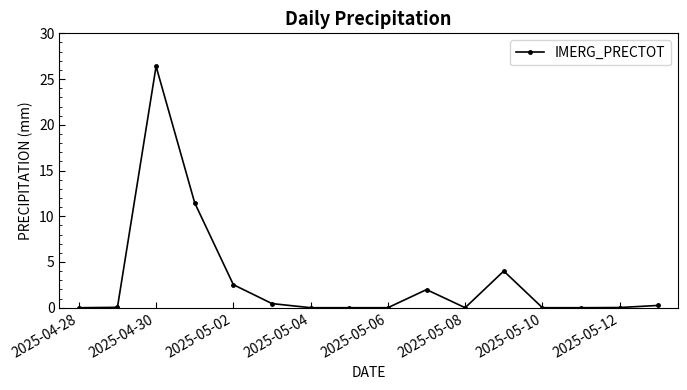

What is the difference between the maximum and minimum values?

26.4